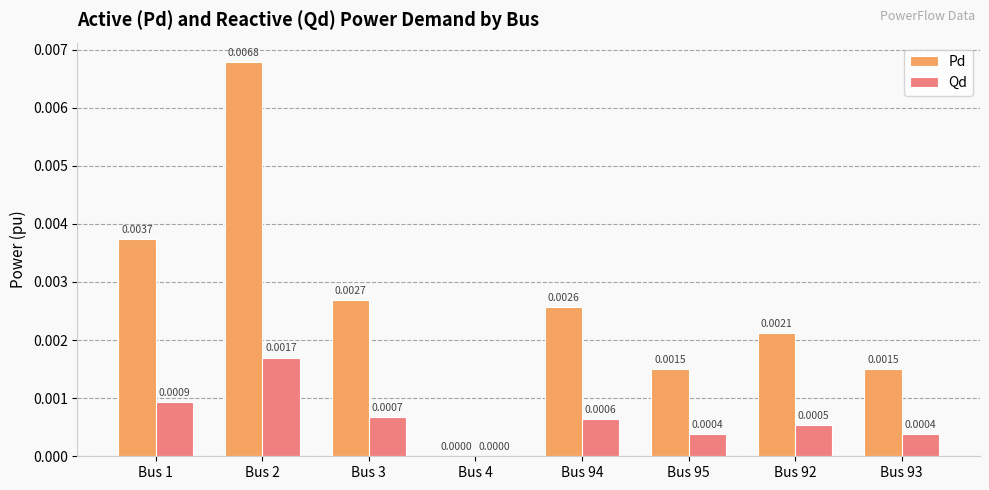

Does the chart contain stacked bars?

No